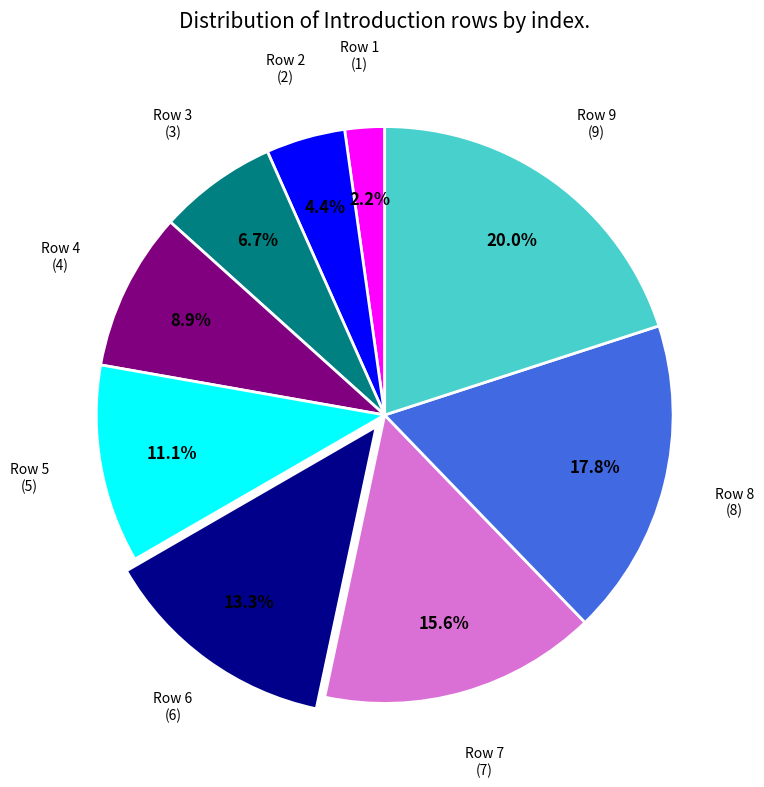

Is there a majority slice in this chart?

No